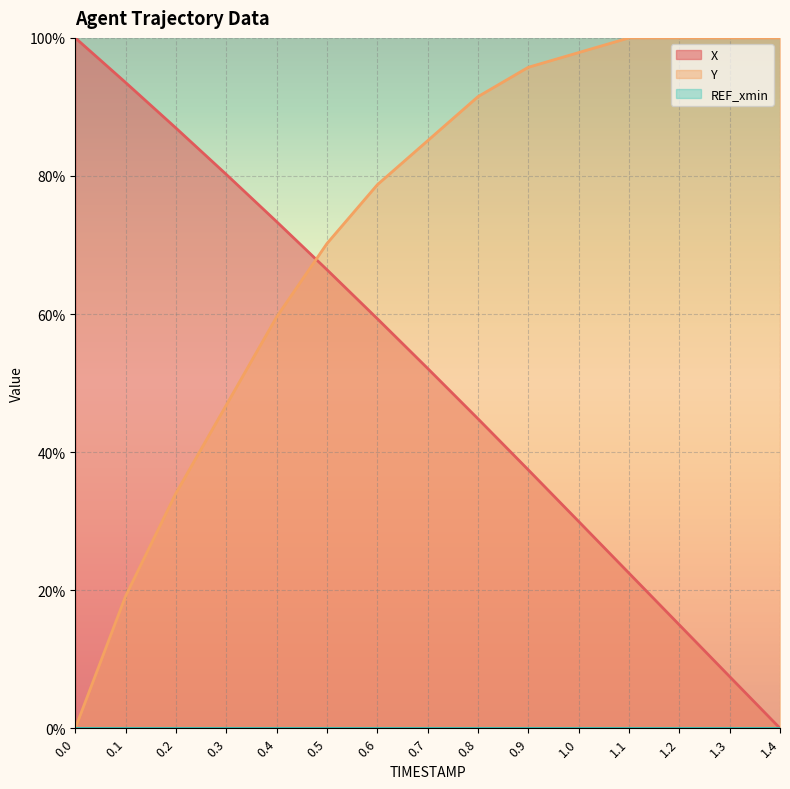

True or false: Y has a value of 100.0 at 1.2.

True